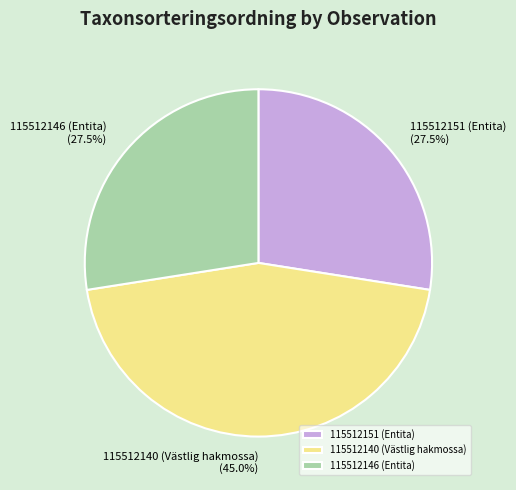

Which slice is the largest?

115512140 (Västlig hakmossa)